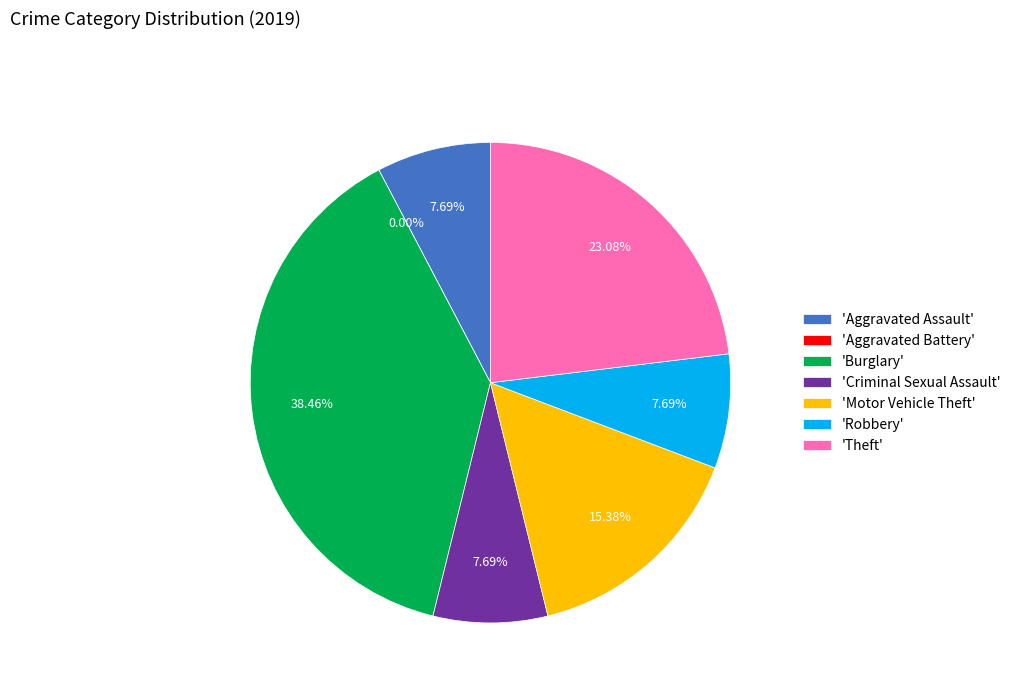

What is the largest slice in the pie chart?

Burglary